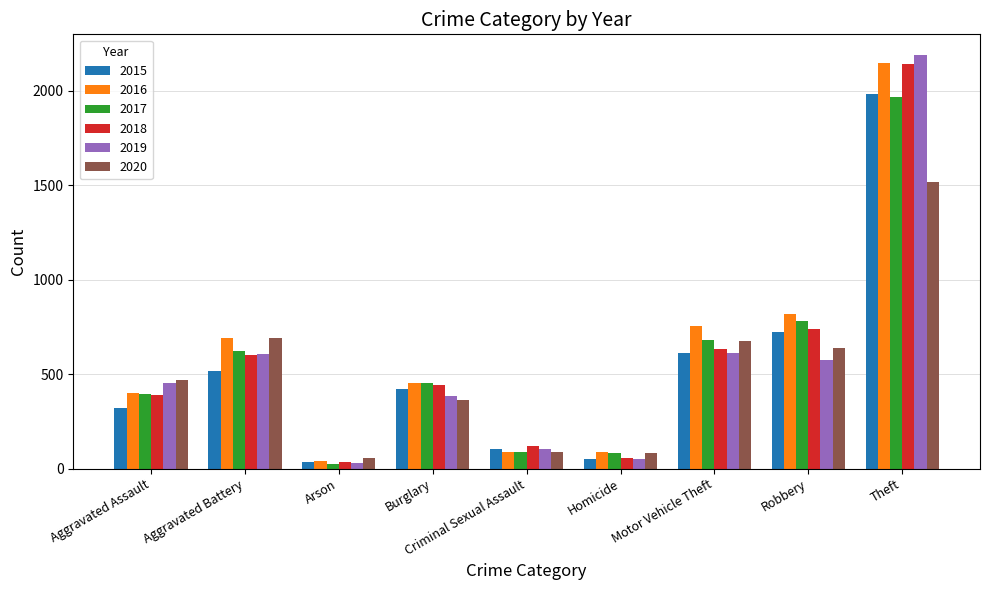

Between Aggravated Assault and Robbery, which series saw the biggest shift?

2016